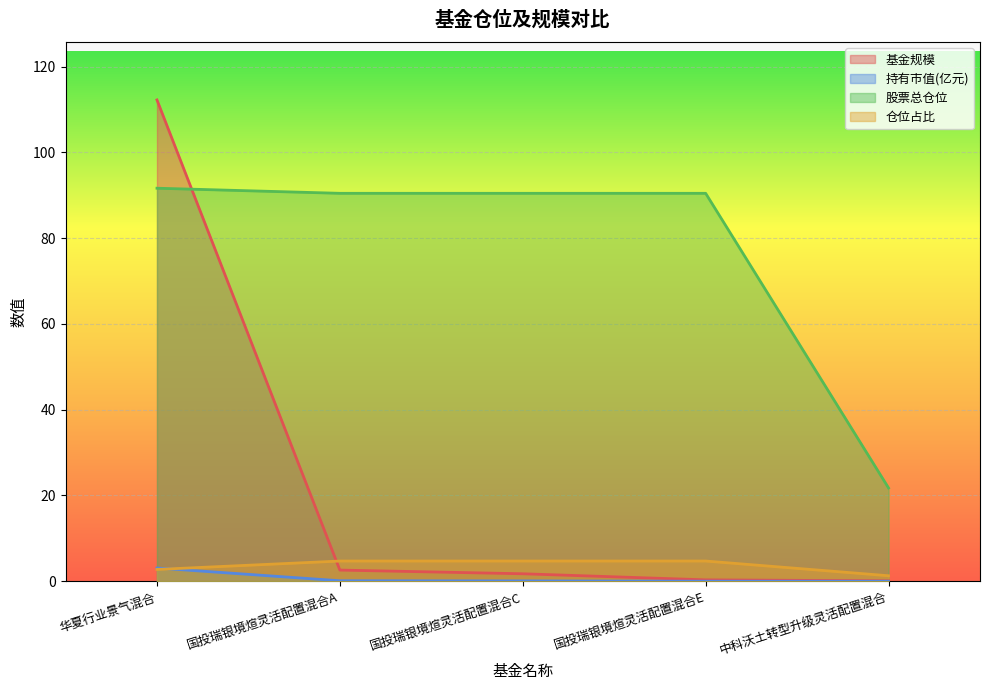

Which series has the largest range (max minus min)?

基金规模